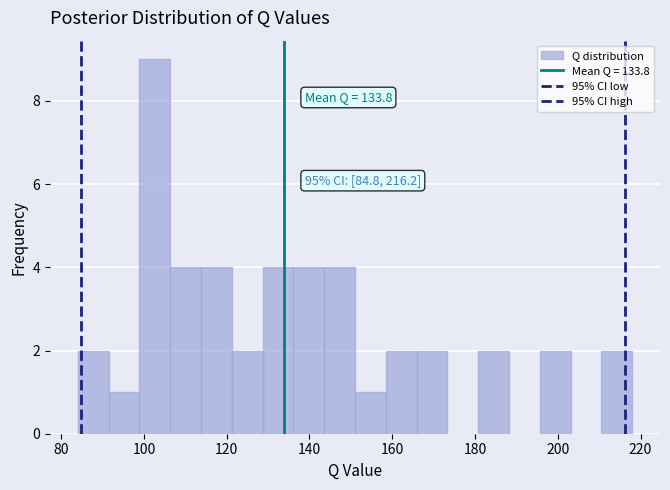

Read against the x-axis, roughly where is the centre of the tallest bar?

102